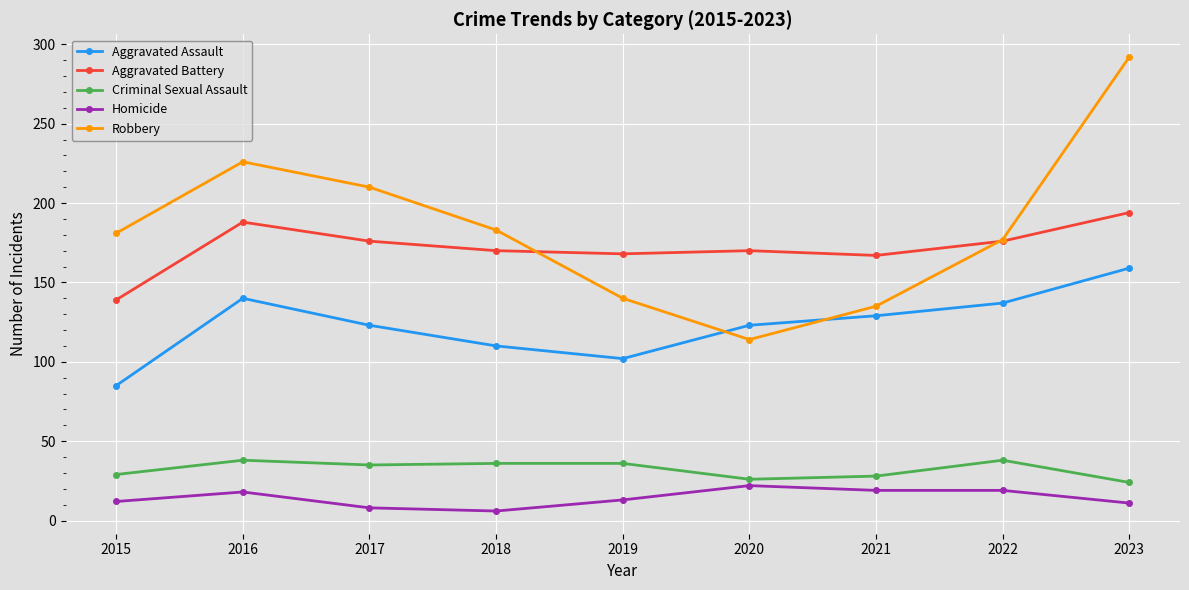

What are all the series names shown in the legend?

Aggravated Assault, Aggravated Battery, Criminal Sexual Assault, Homicide, Robbery